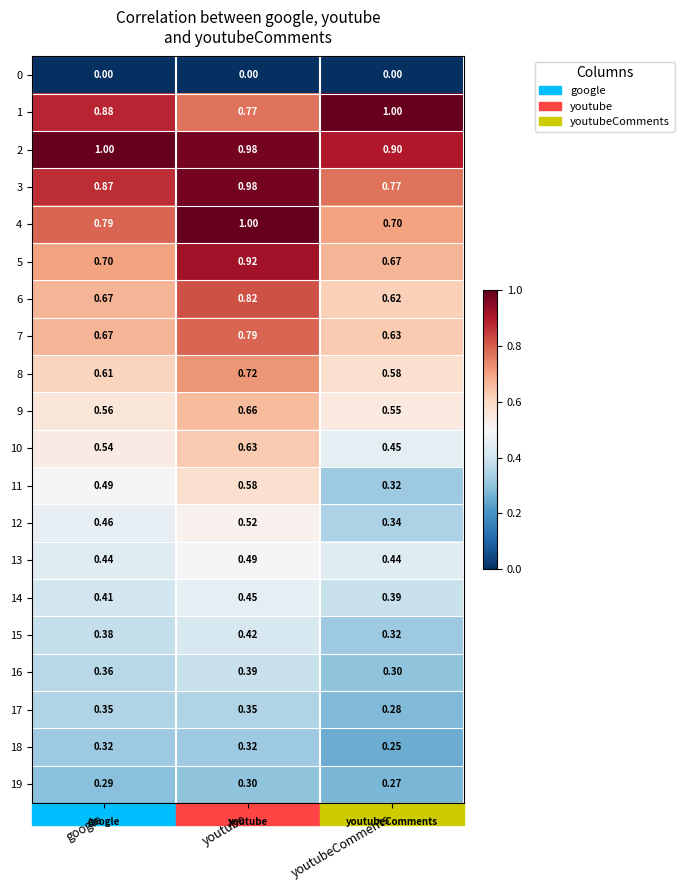

Which series has the widest spread of values?

4